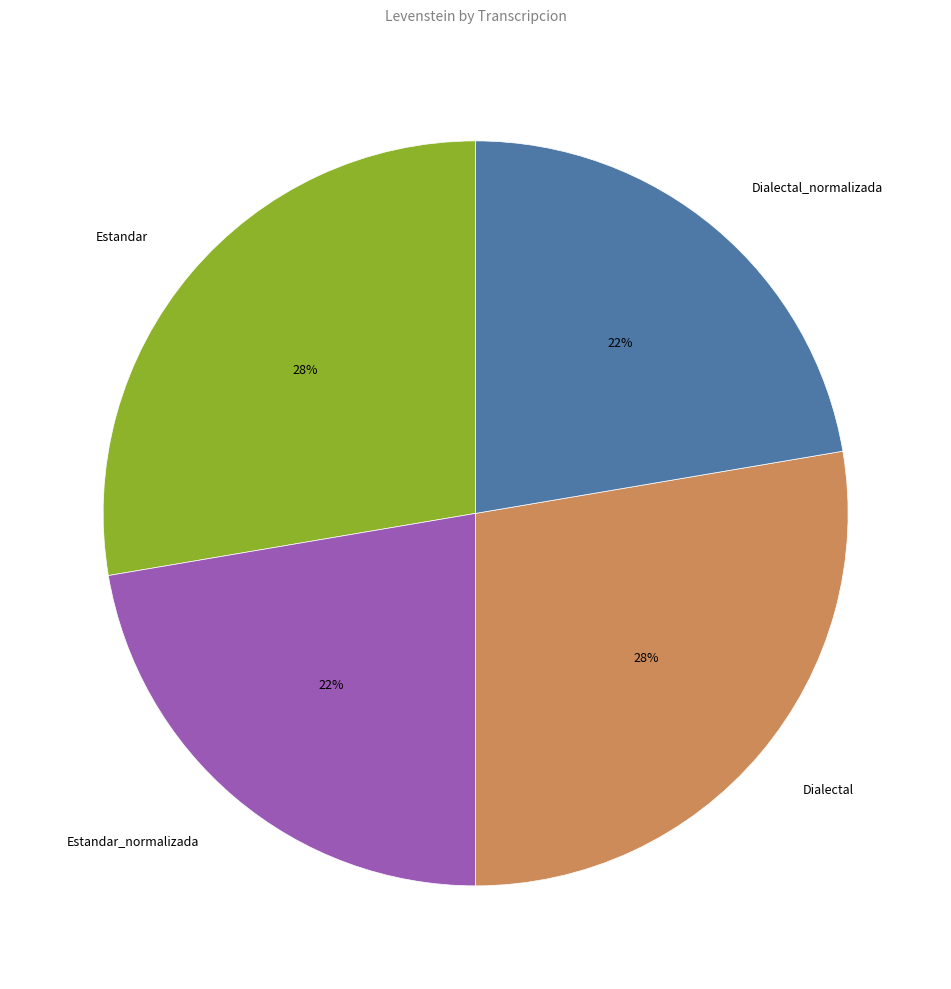

What percentage is the Estandar slice, to the nearest percent?

28%